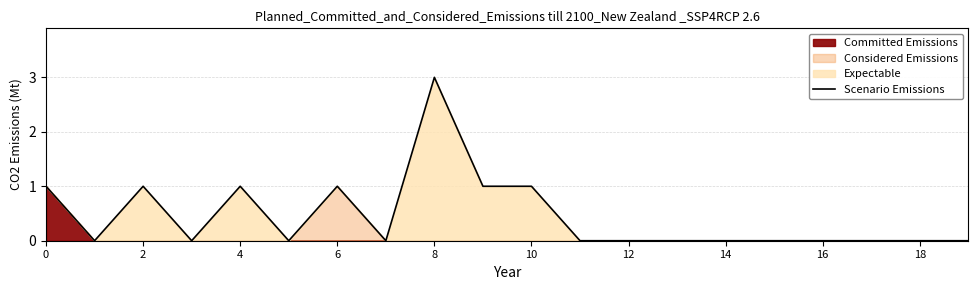

The chart shows a value of 0 at 16. True or false?

True